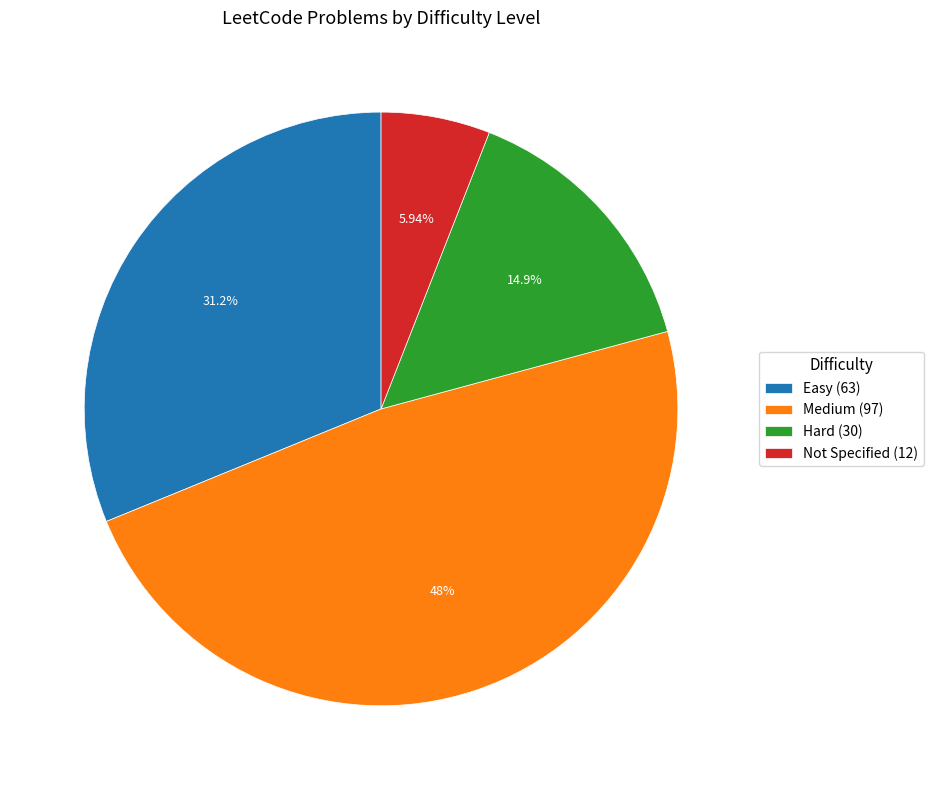

Which has a higher value, Easy (63) or Hard (30)?

Easy (63)